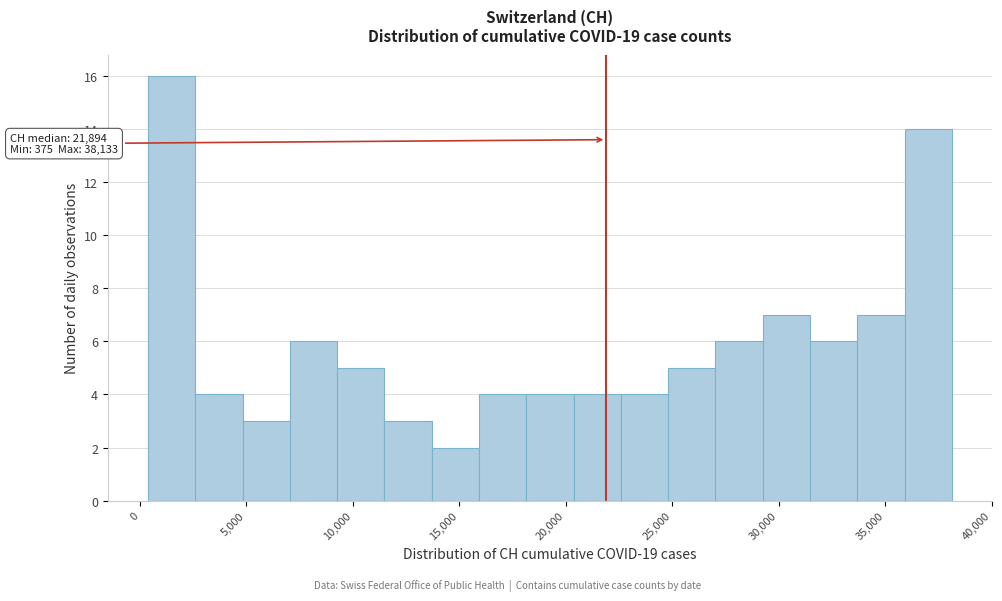

Over which range of the x-axis is the bar tallest?

500 to 2500